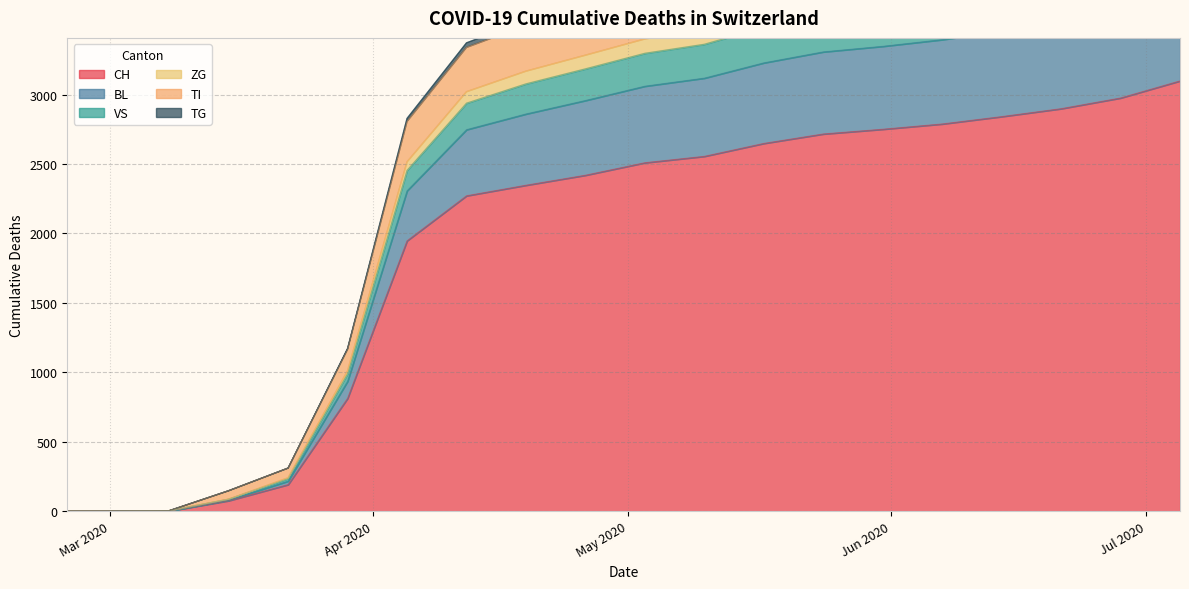

How many data points in VS are above 3297?

9